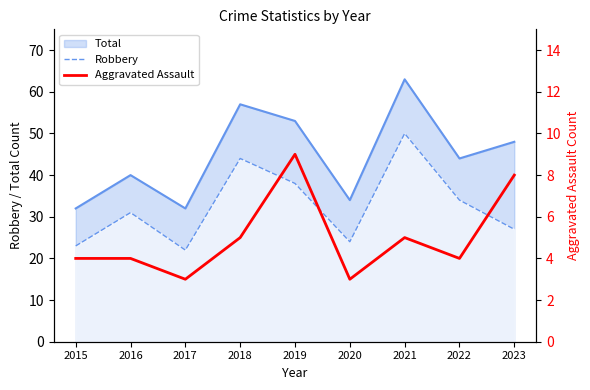

How many lines are shown in the chart?

2